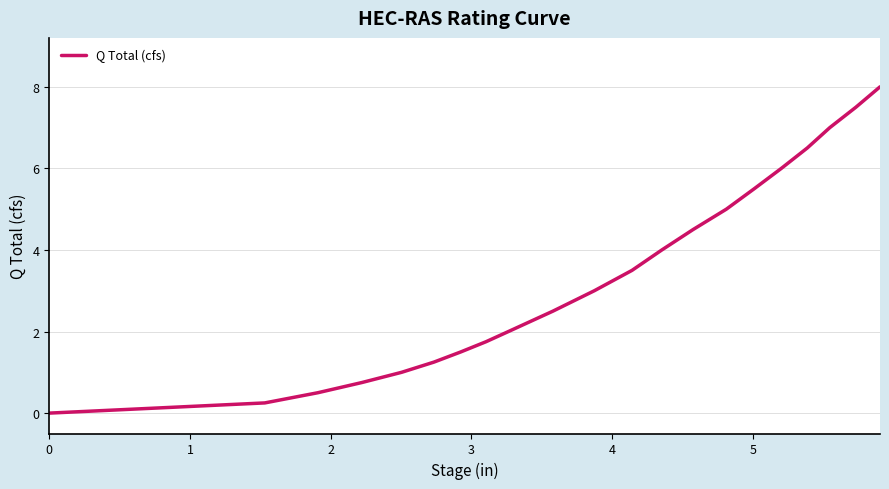

How many categories are shown in the chart?

21